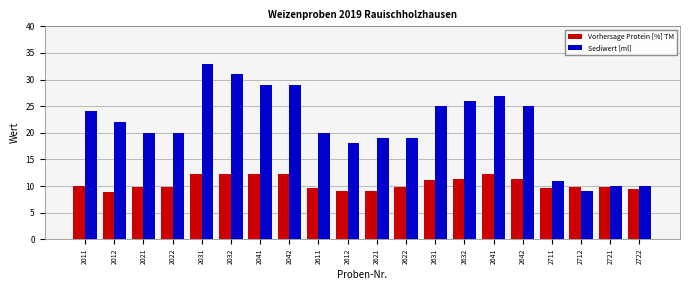

What value does the Vorhersage Protein [%] TM series have at 2711?

9.7